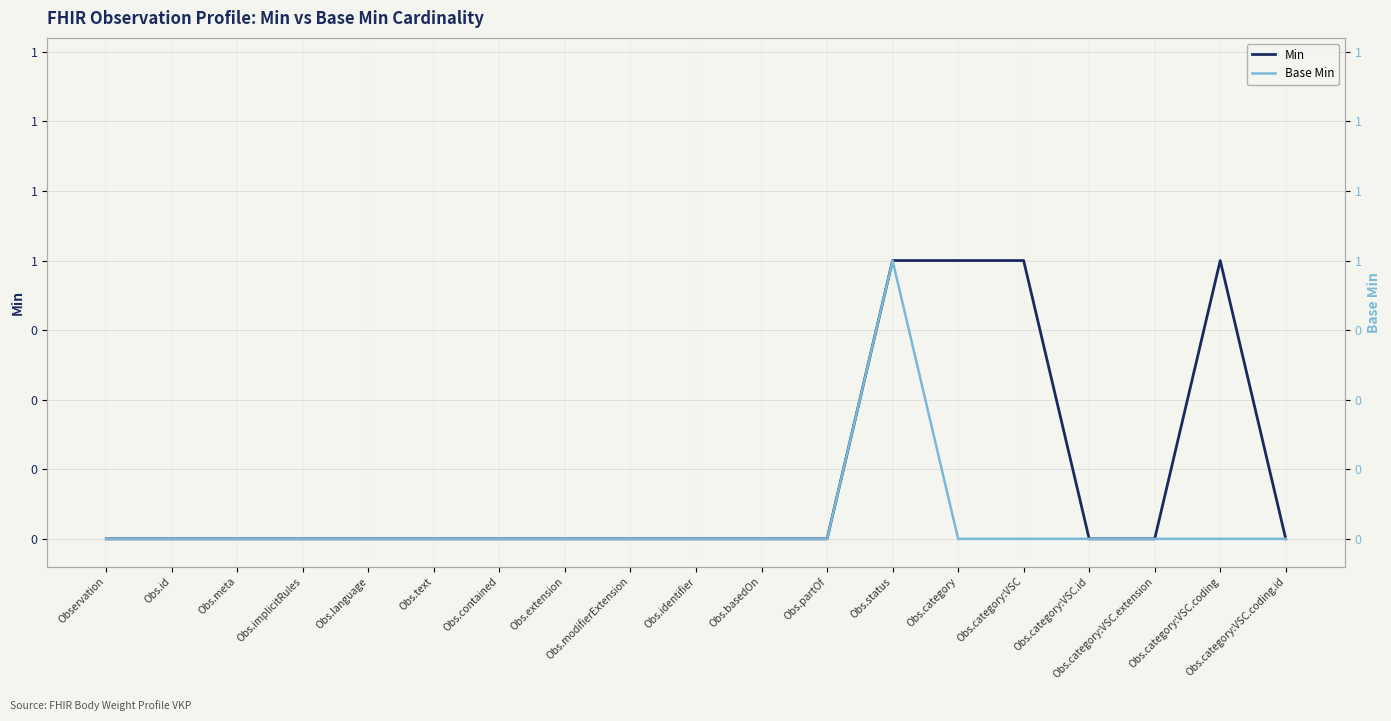

True or false: Min has more than 2 interior local peaks.

False